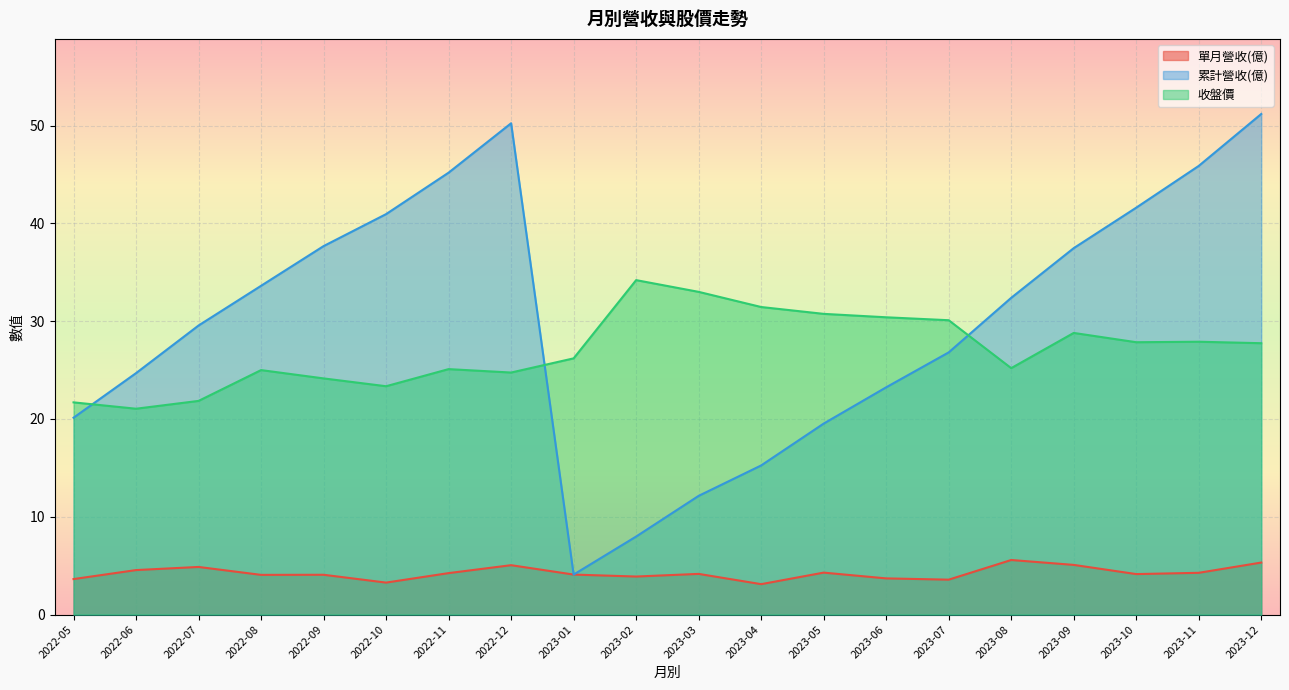

Rank the series at 2023-09 from lowest to highest value.

單月營收(億), 收盤價, 累計營收(億)